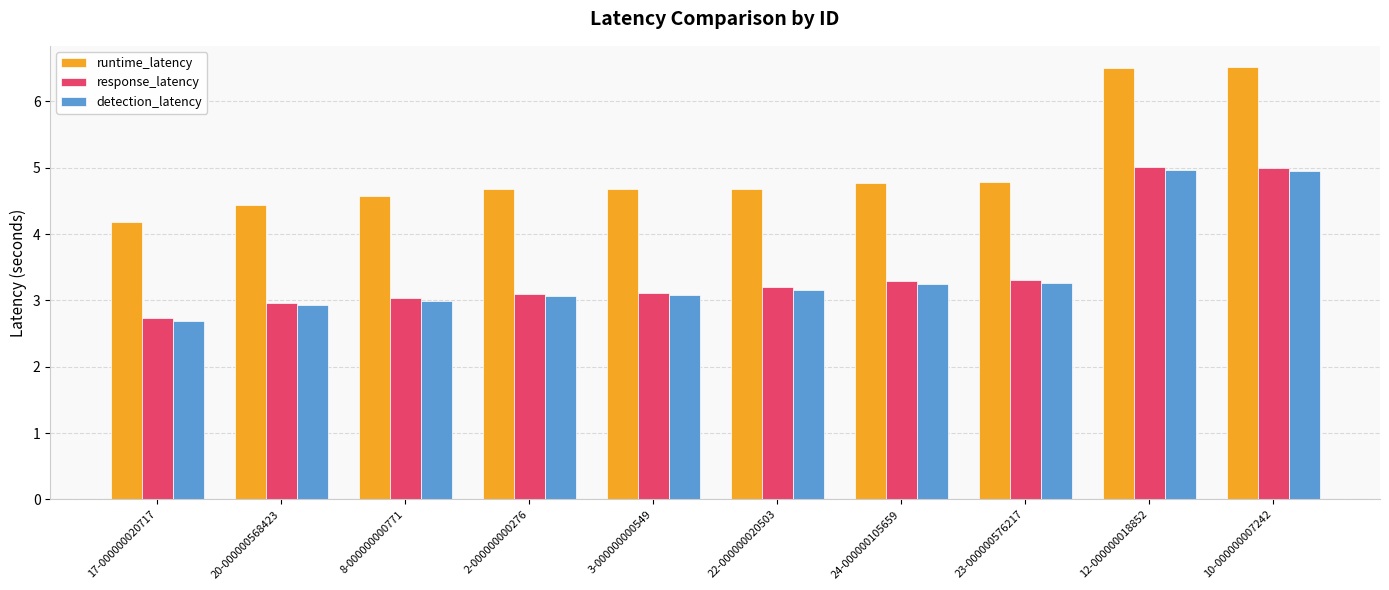

What is the average value of the response_latency series?

3.5